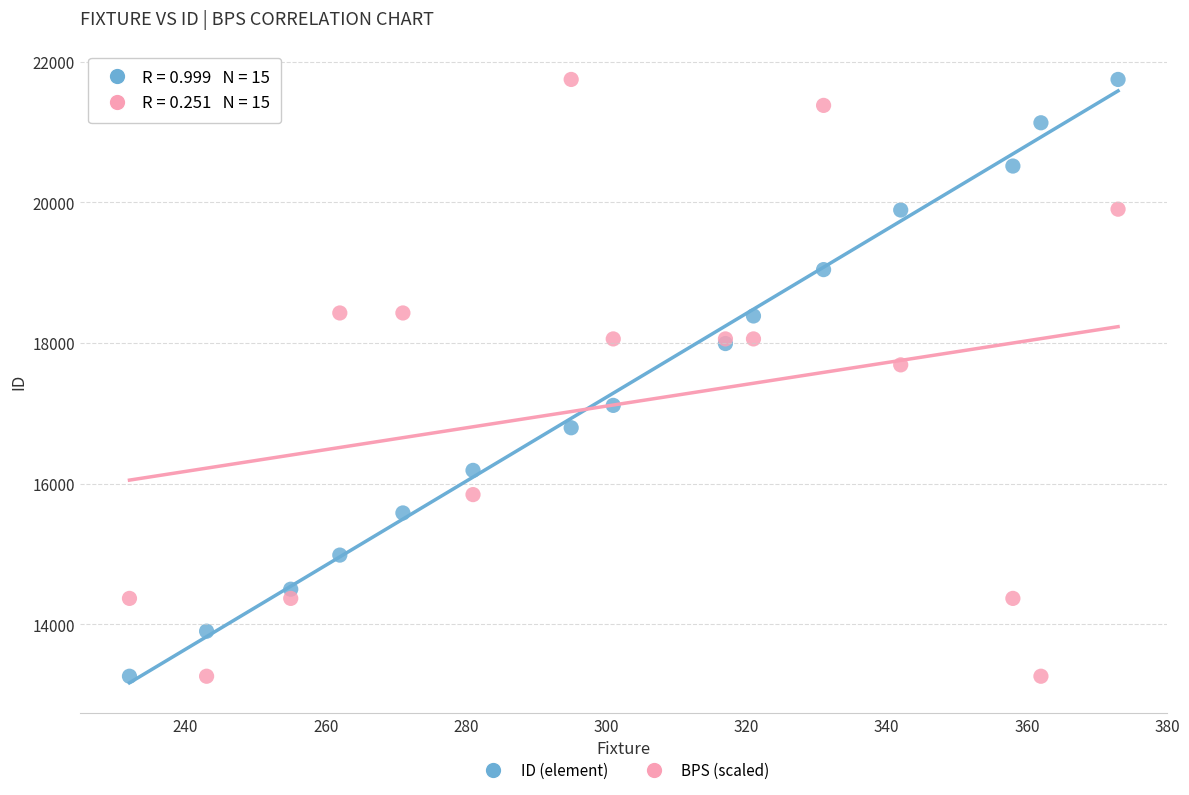

What are all the series names shown in the legend?

ID (element), BPS (scaled)